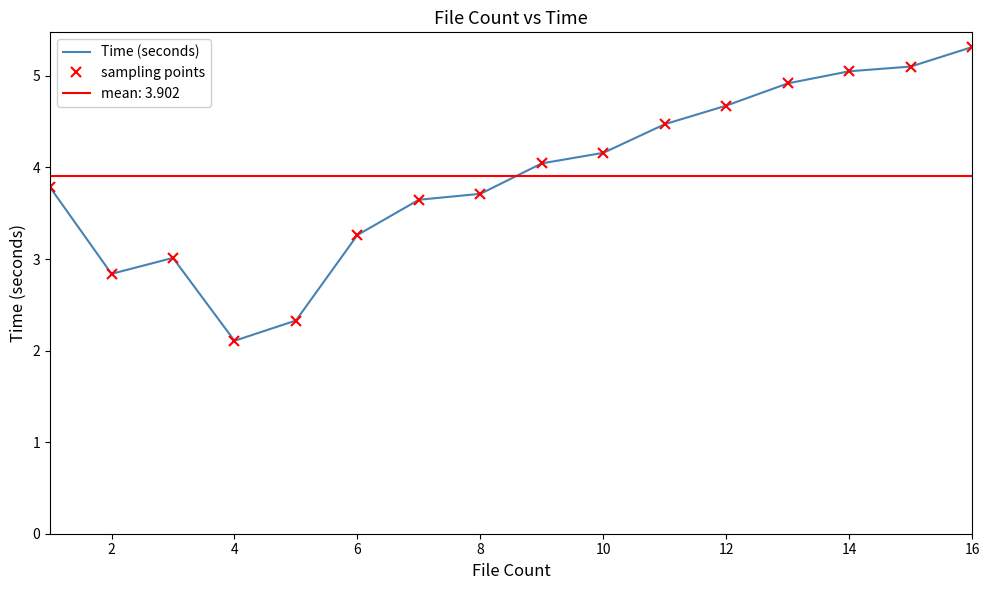

How many interior local peaks does the sampling points series have?

1